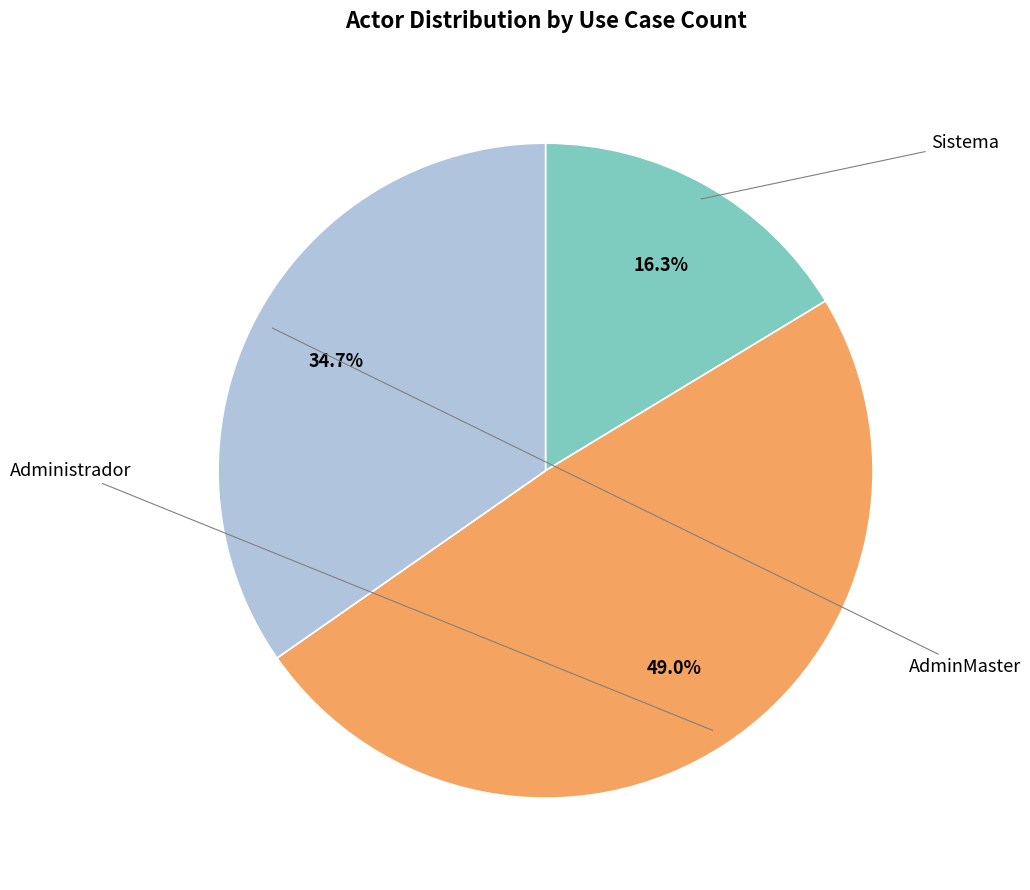

Does Sistema represent more than half of the total?

No